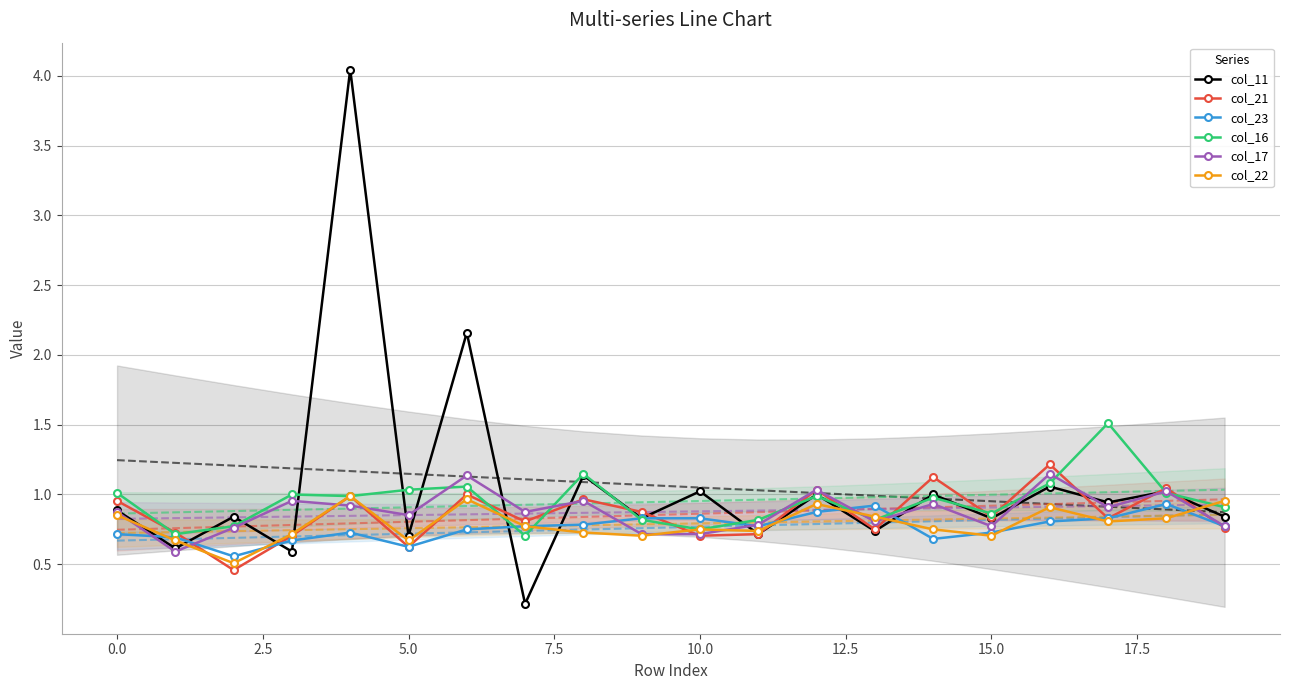

List the series in order of their peak value, highest first.

col_11, col_16, col_21, col_17, col_22, col_23